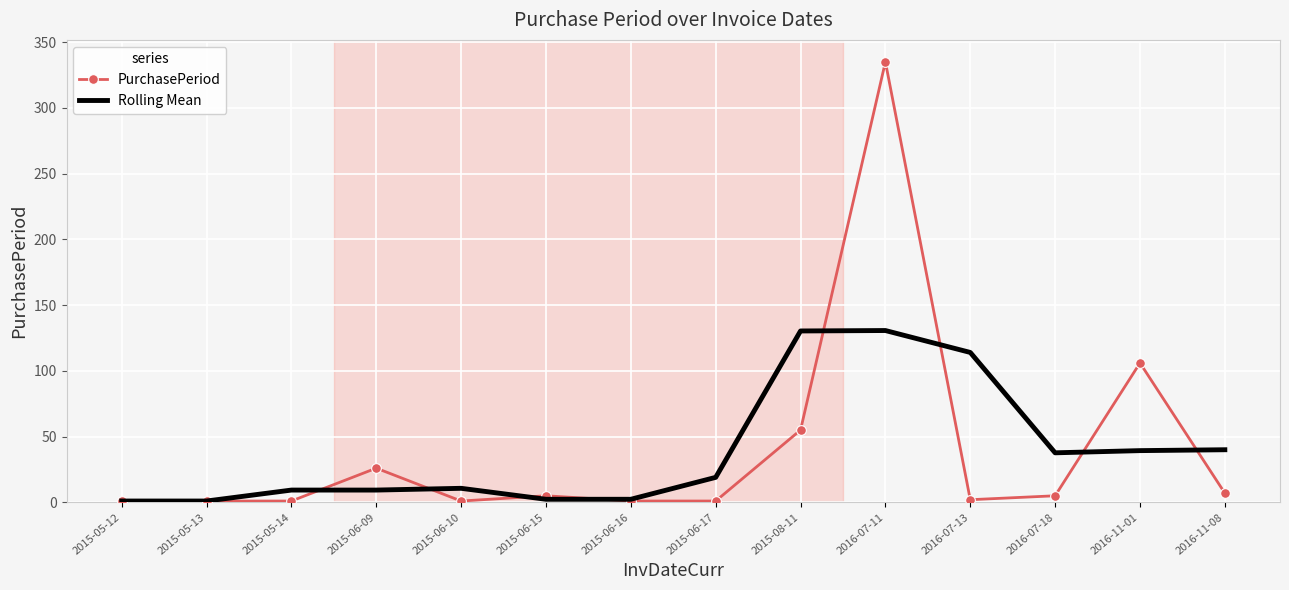

Rank the series at 2015-08-11 from lowest to highest value.

PurchasePeriod, Rolling Mean